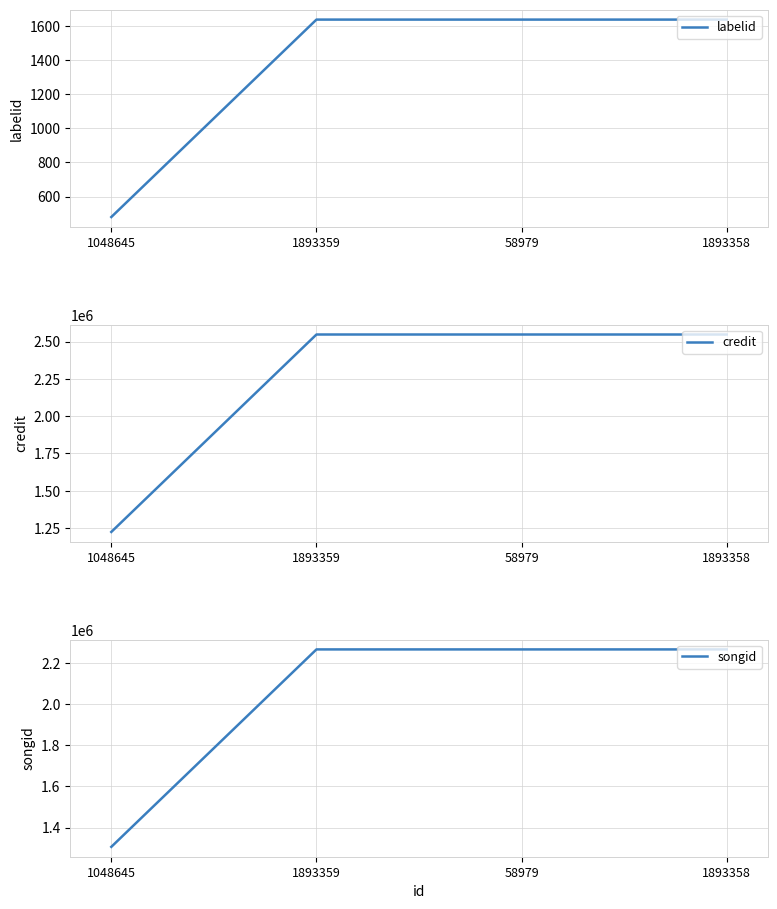

What is the label of the 1st point from the left?

1048645